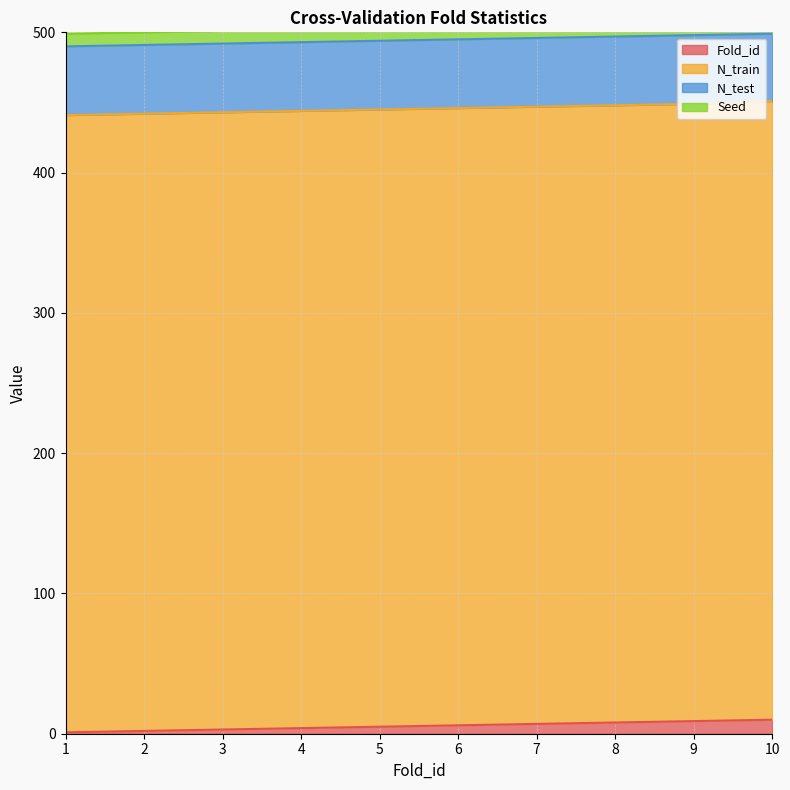

The Fold_id series shows 9 at 9. True or false?

True